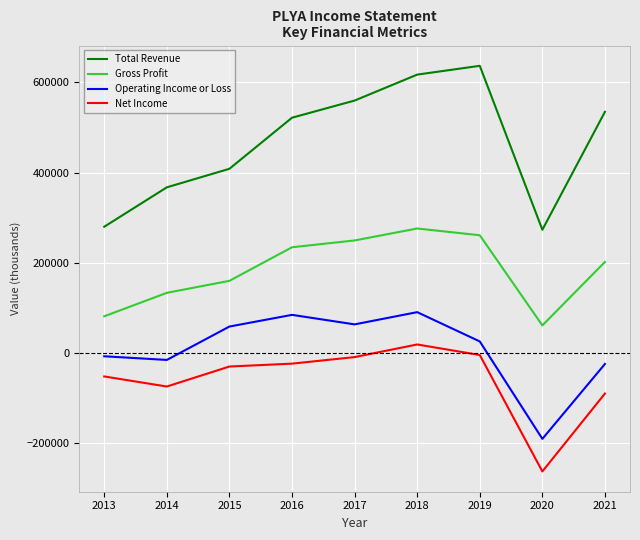

Between 2013 and 2021, which series saw the biggest shift?

Total Revenue